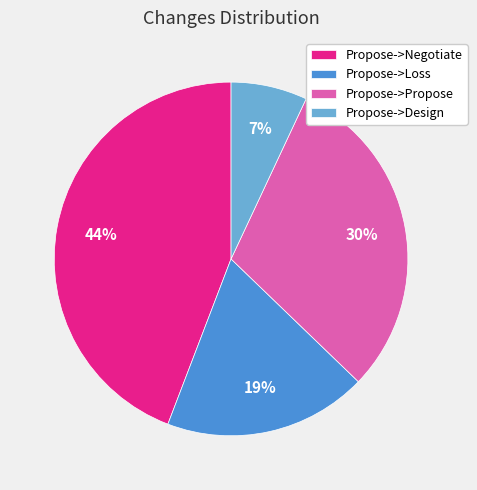

Does Propose->Loss account for over 50% of the chart?

No